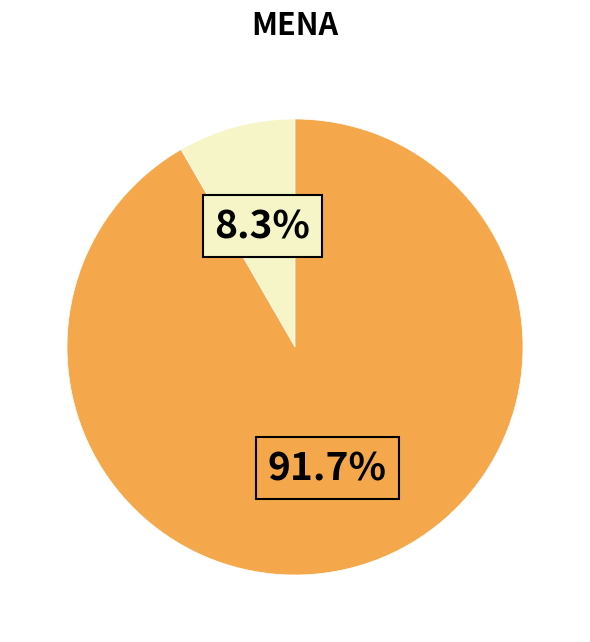

Does any single category account for the majority?

Yes